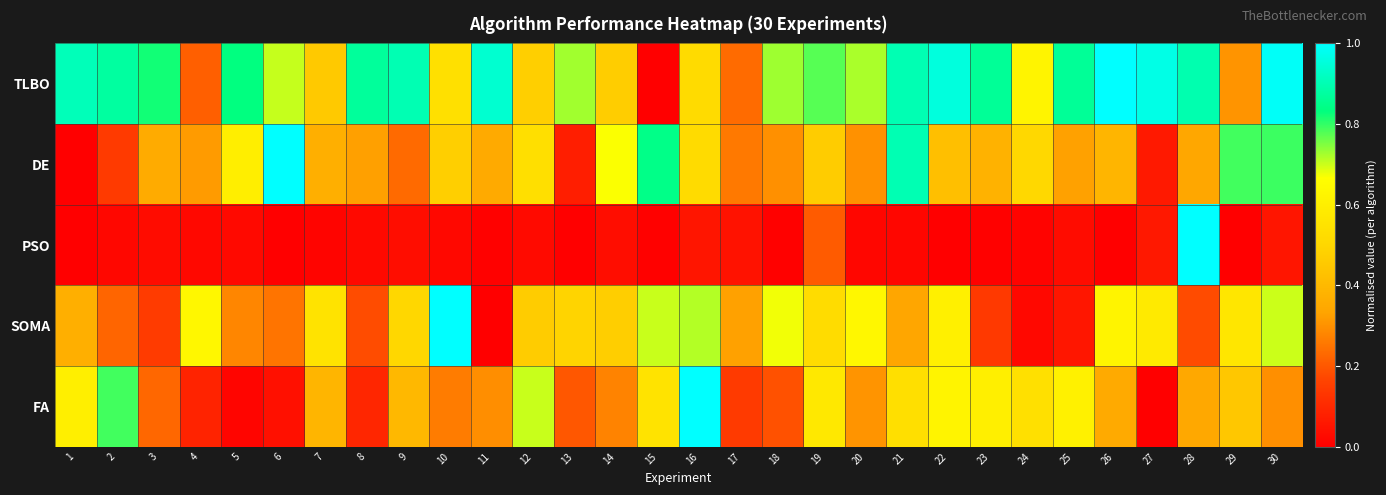

How many data points does each series have?

30